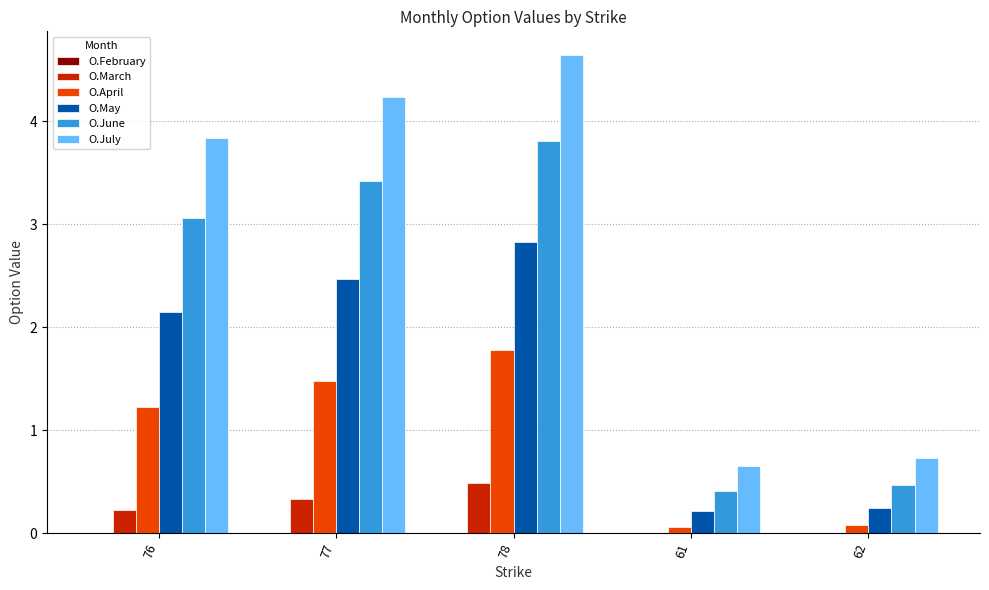

How many data points does each series have?

5